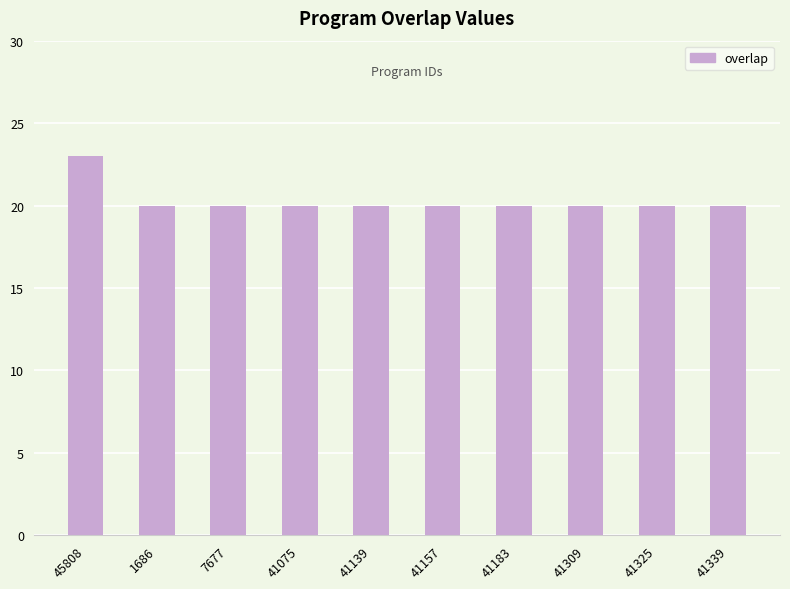

What is the value of the 7th bar from the left?

20